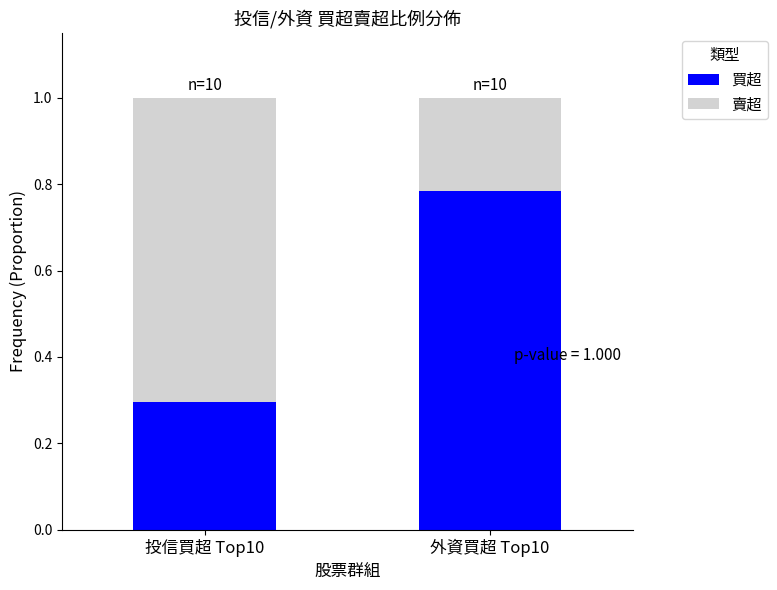

The 買超 series shows 0.3 at 投信買超 Top10. True or false?

True